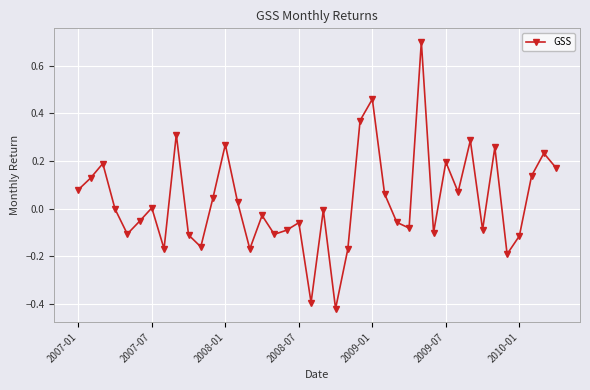

What is the greatest value displayed?

0.7